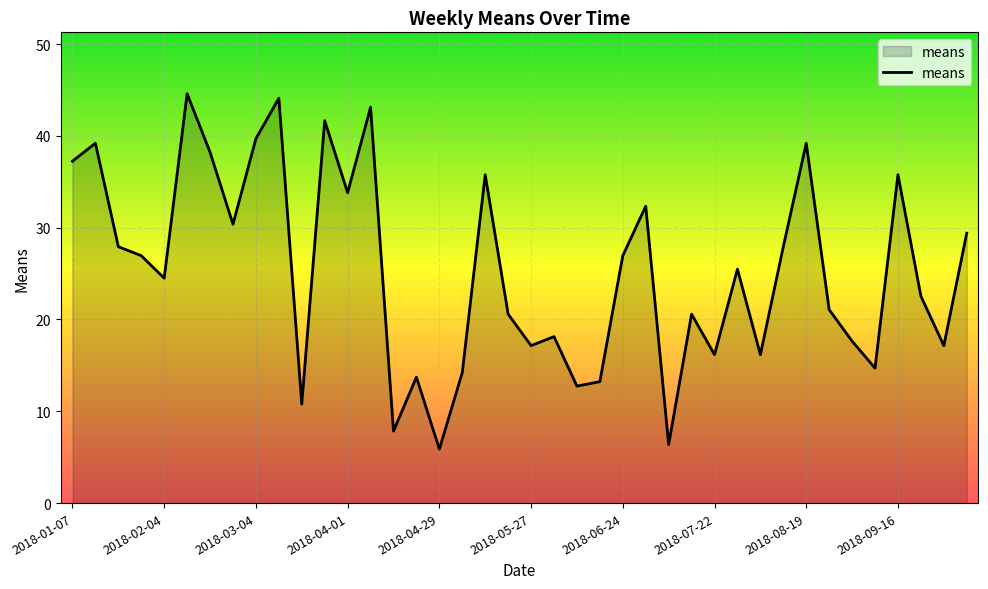

What is the minimum value shown in the chart?

5.9